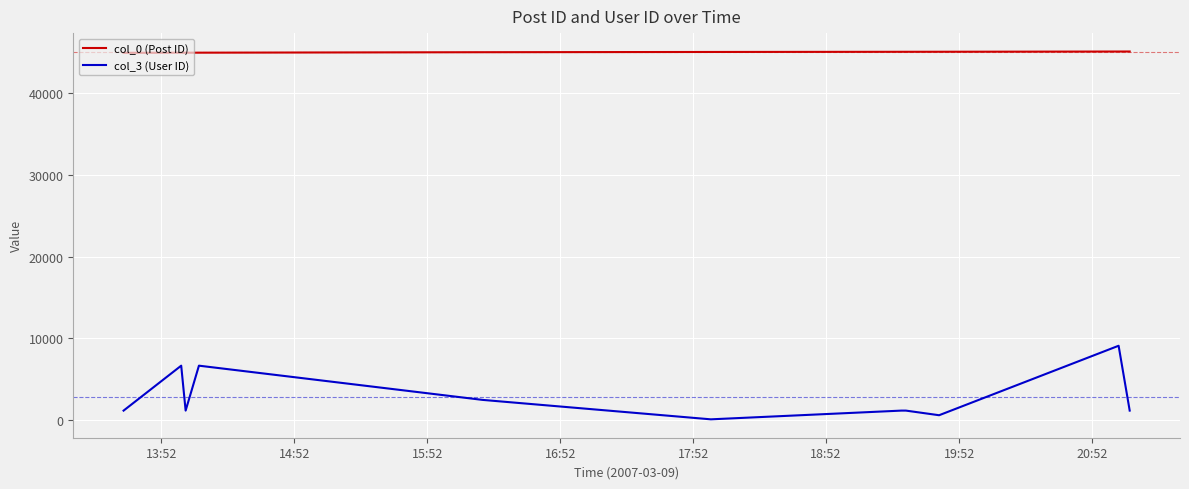

Which series has the largest total across all categories?

col_0 (Post ID)